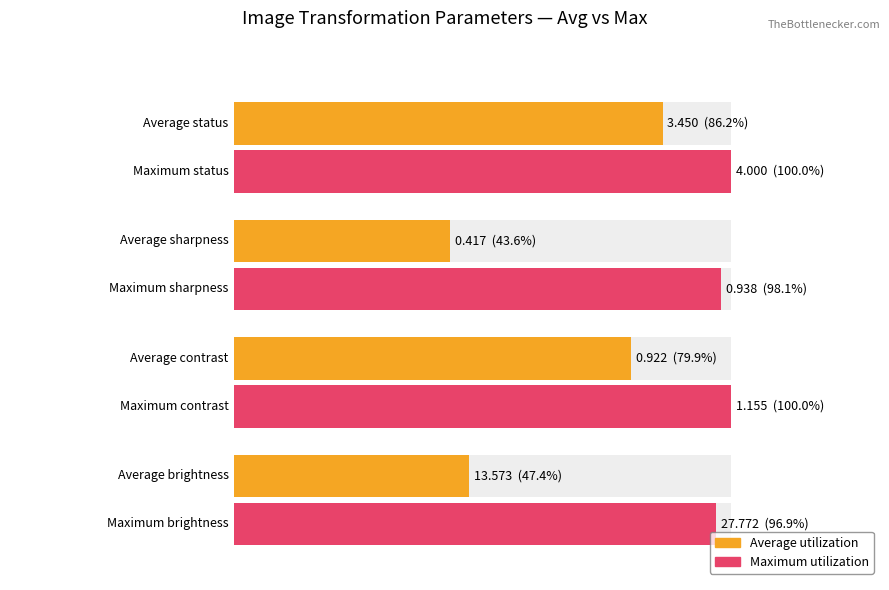

List the series in order of their overall mean, highest first.

Maximum utilization, Average utilization